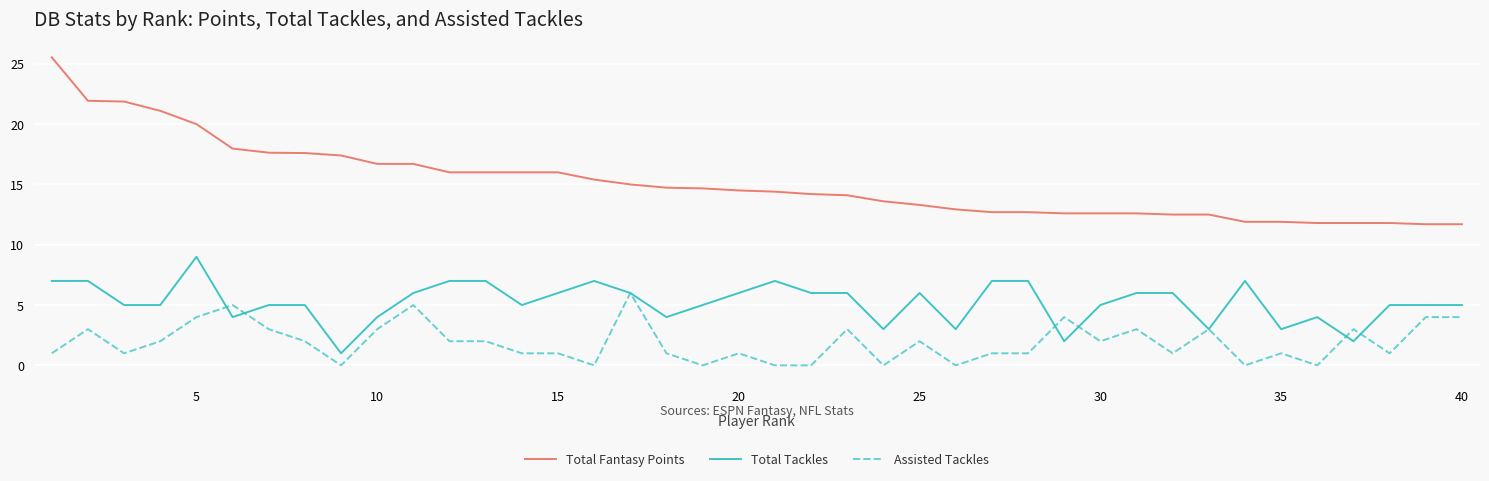

What is the greatest value displayed?

25.5